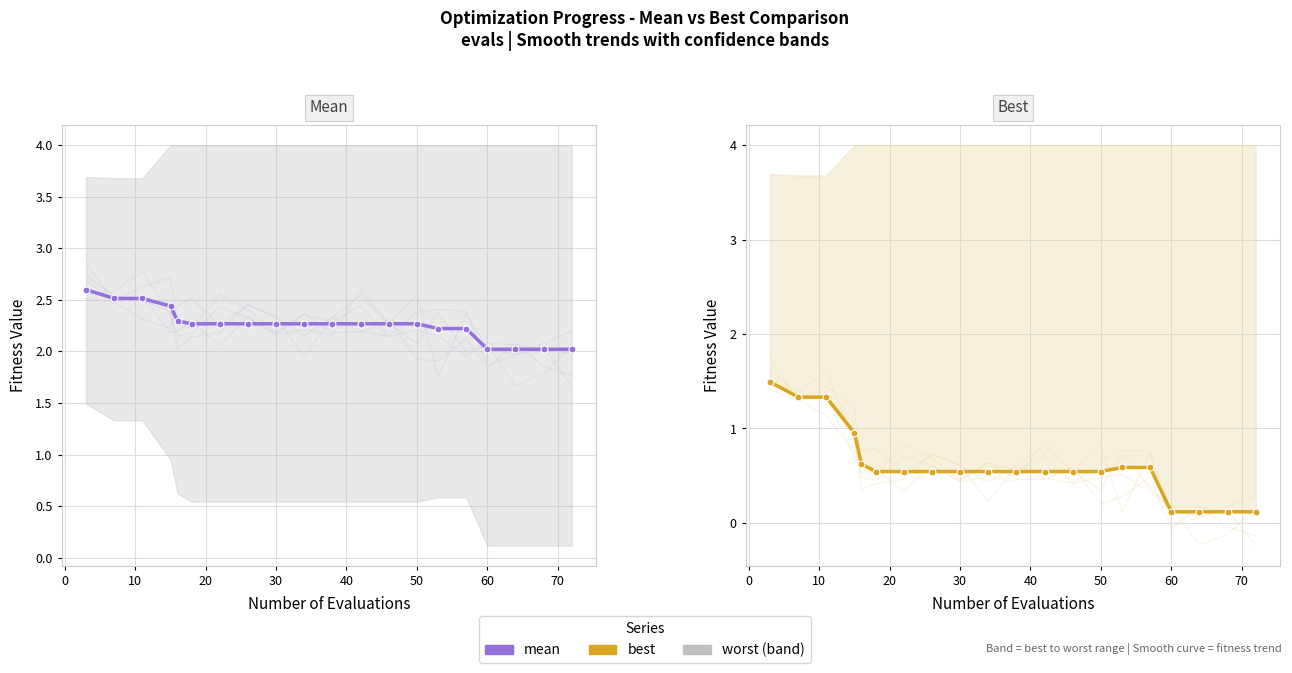

What is the average value of the mean series?

2.3